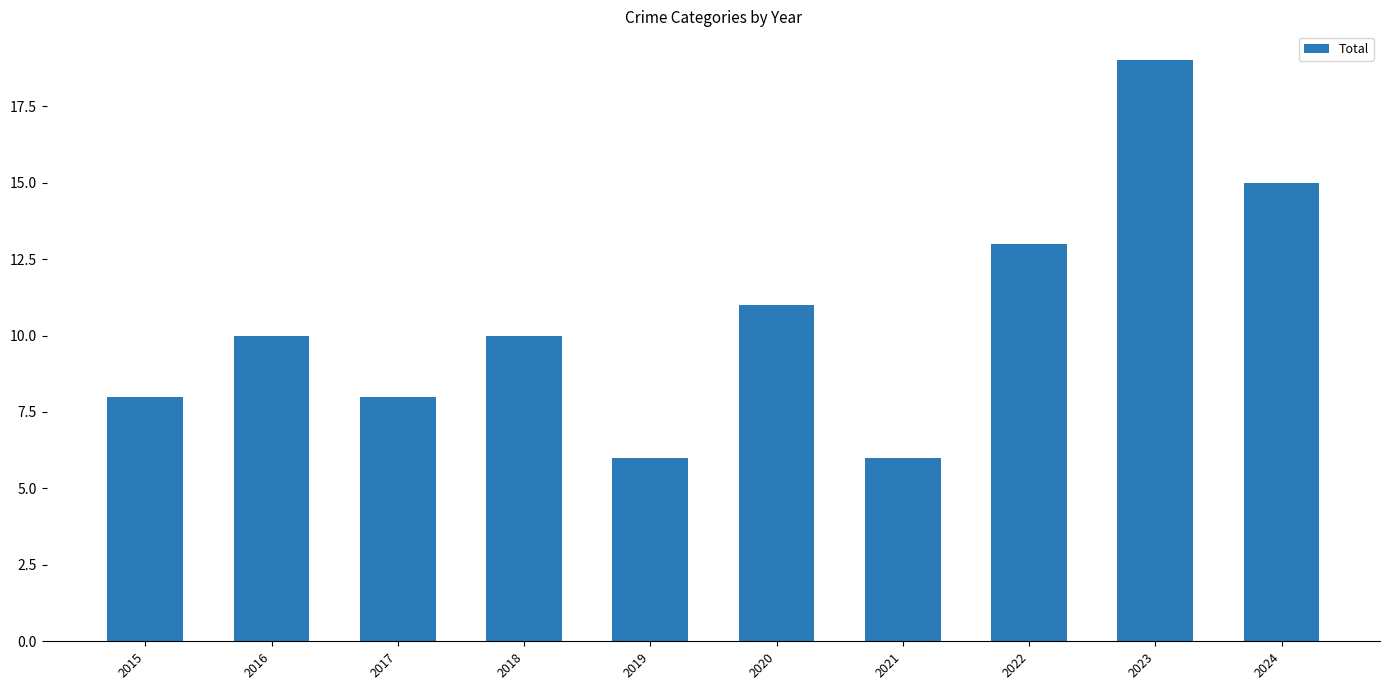

What is the smallest value displayed?

6